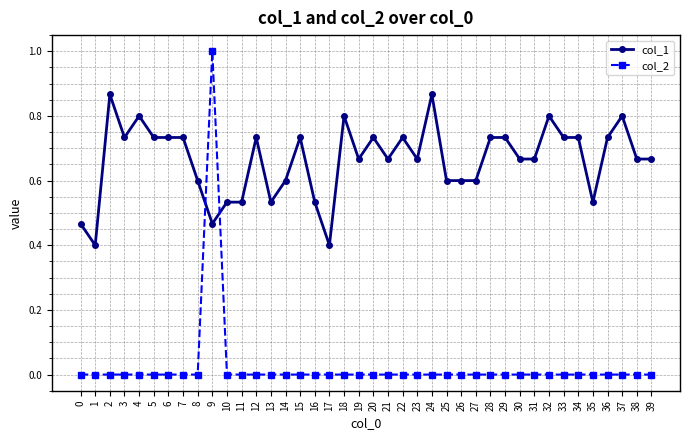

What is the difference between the maximum and minimum values in the col_2 series?

1.0